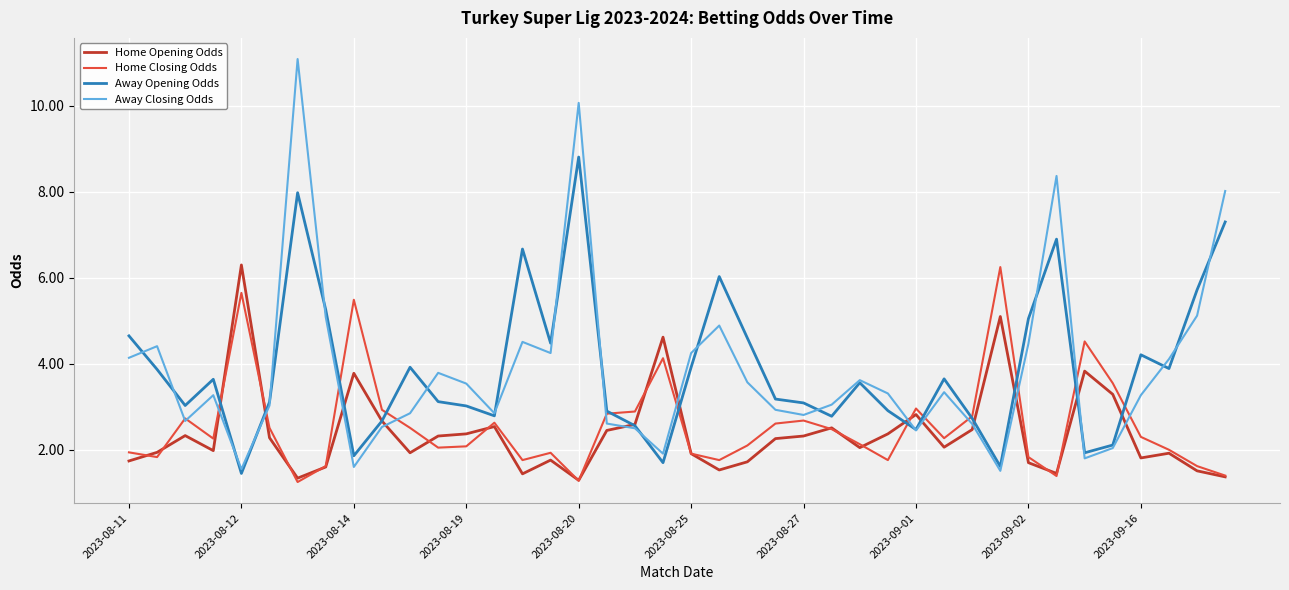

At how many categories does at least one series exceed 7?

4